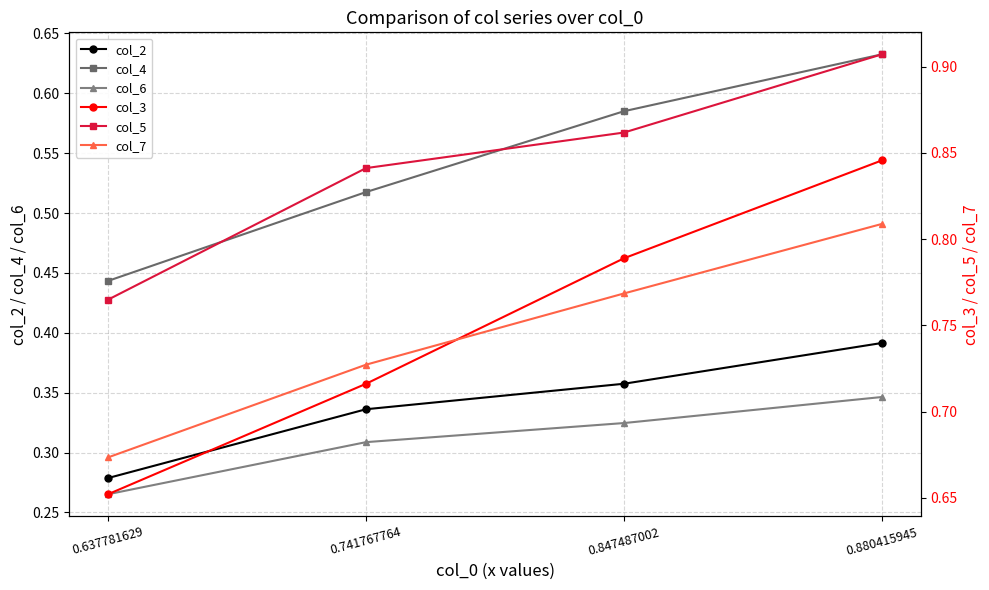

Rank the series at 0.847487002 from lowest to highest value.

col_6, col_2, col_4, col_7, col_3, col_5